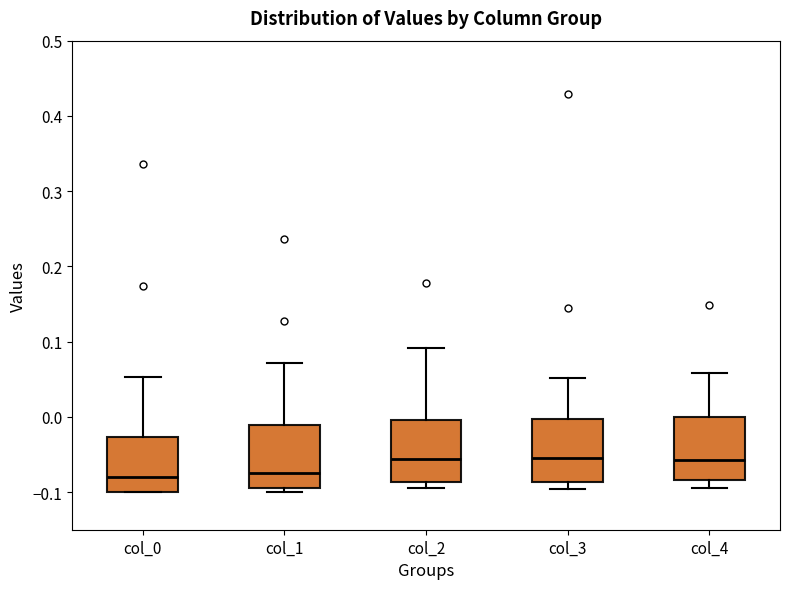

Reading left to right, read every box against the y-axis: the position of its median line, the range the box covers, and the ends of its whiskers. The values are not printed on the chart, so give them approximately, as read against the axis.

col_0: median -0.08, box -0.10 to -0.03, whiskers -0.10 to 0.05
col_1: median -0.07, box -0.09 to -0.01, whiskers -0.10 to 0.07
col_2: median -0.06, box -0.09 to 0.00, whiskers -0.09 (just below the box's lower edge) to 0.09
col_3: median -0.05, box -0.09 to 0.00, whiskers -0.10 to 0.05
col_4: median -0.06, box -0.08 to 0.00, whiskers -0.09 to 0.06